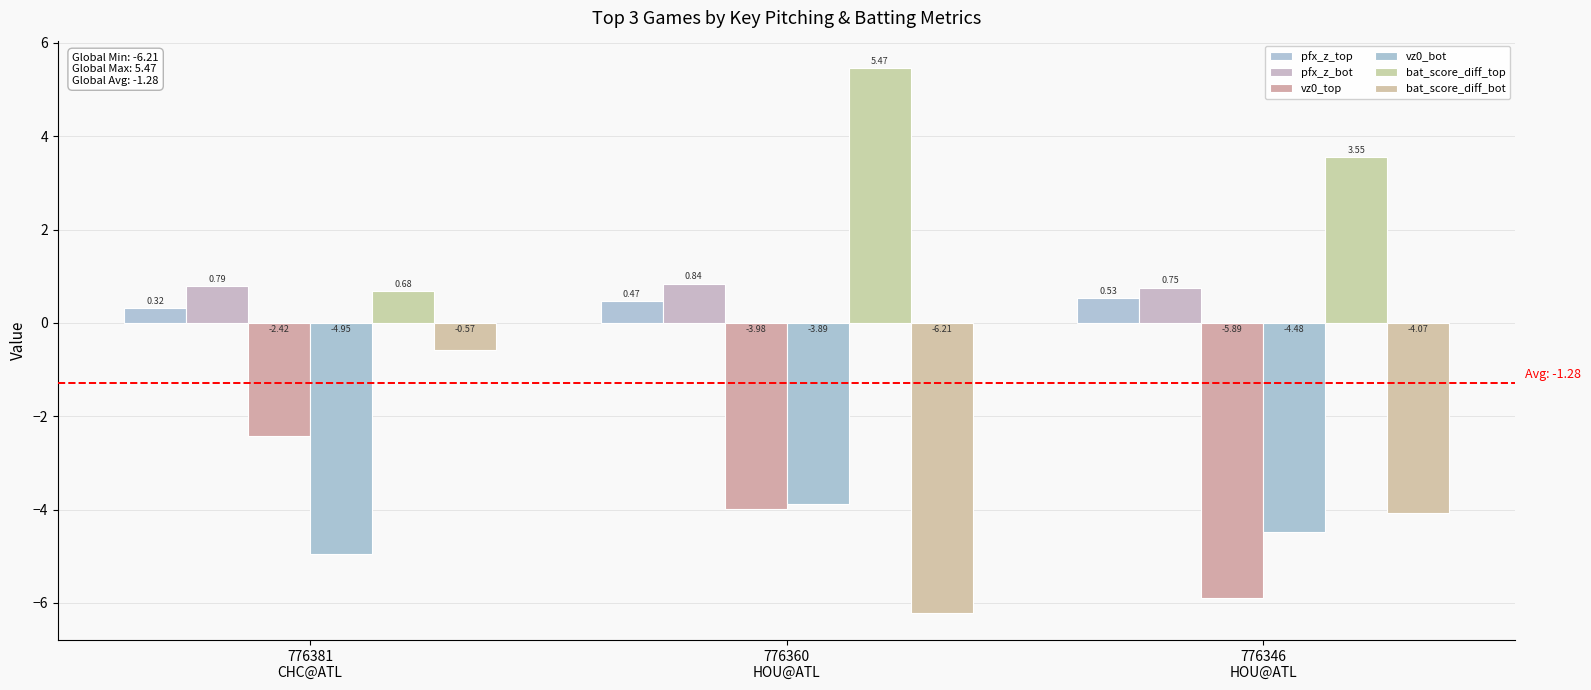

What position from the left is 776346
HOU@ATL?

3